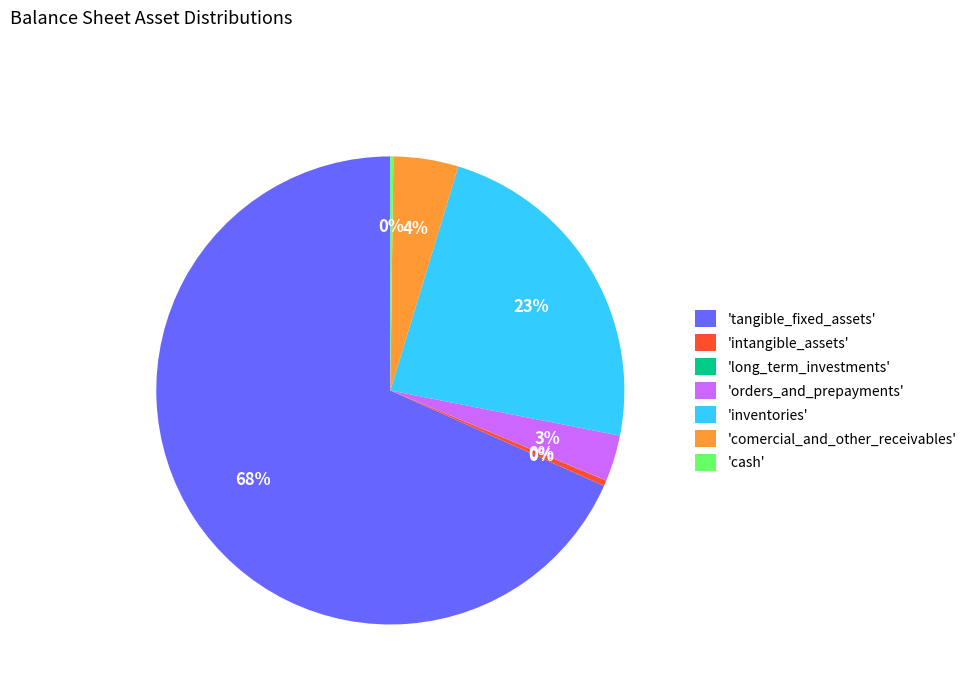

To the nearest percent, what percentage of the pie is 'orders_and_prepayments'?

3%